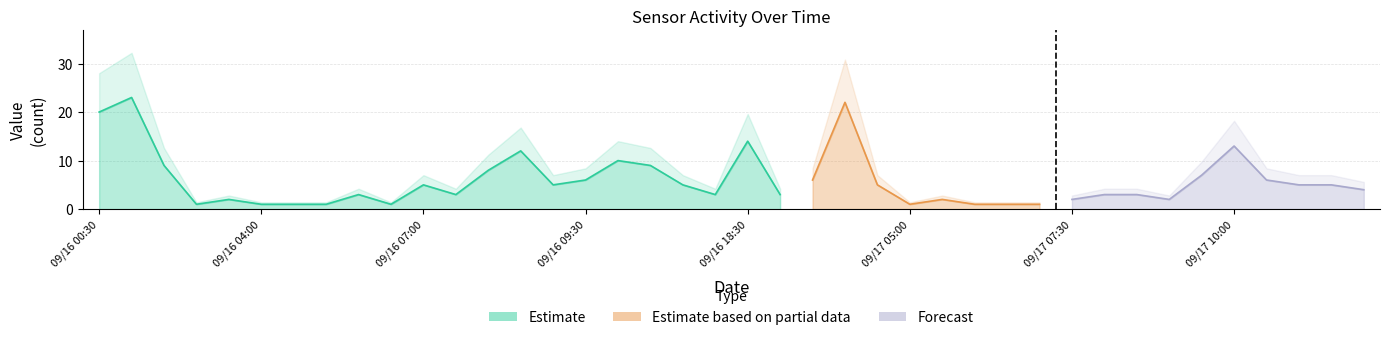

List the labels in order of value, smallest first.

09/16 02:00, 09/16 04:00, 09/16 04:30, 09/16 05:00, 09/16 06:30, 09/17 05:00, 09/17 06:00, 09/17 06:30, 09/17 07:00, 09/16 03:30, 09/17 05:30, 09/17 07:30, 09/17 09:00, 09/16 06:00, 09/16 07:30, 09/16 18:00, 09/16 19:00, 09/17 08:00, 09/17 08:30, 09/17 12:00, 09/16 07:00, 09/16 09:00, 09/16 17:30, 09/17 04:30, 09/17 11:00, 09/17 11:30, 09/16 09:30, 09/17 03:30, 09/17 10:30, 09/17 09:30, 09/16 08:00, 09/16 01:30, 09/16 10:30, 09/16 10:00, 09/16 08:30, 09/17 10:00, 09/16 18:30, 09/16 00:30, 09/17 04:00, 09/16 01:00